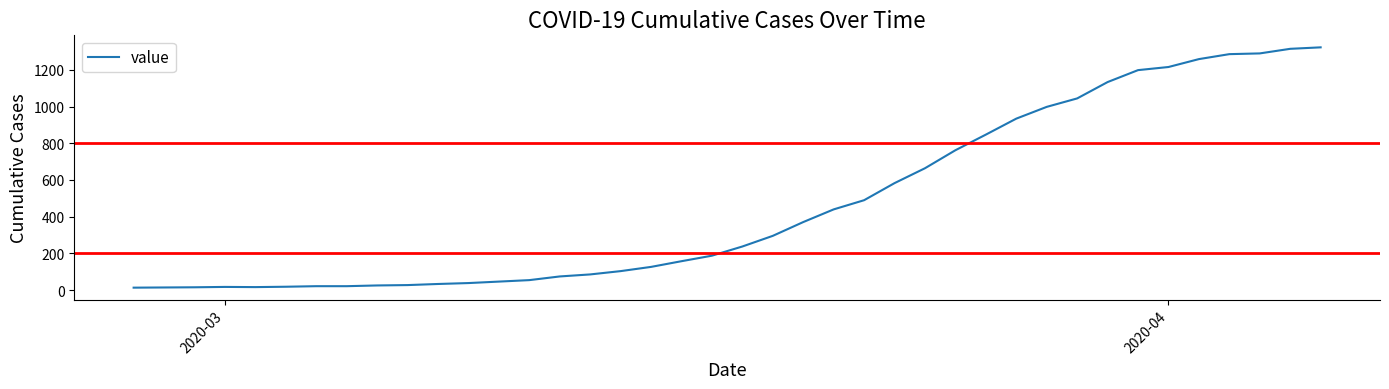

What is the difference between the maximum and minimum values?

1308